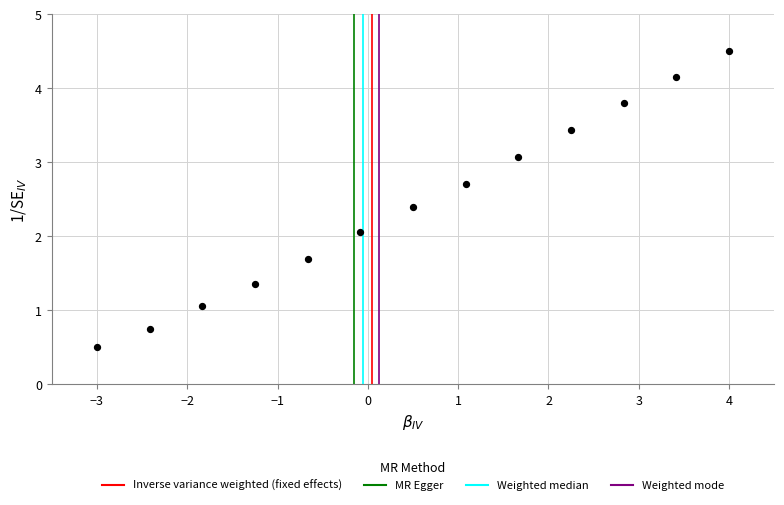

What is the range of X values (max minus min)?

7.0